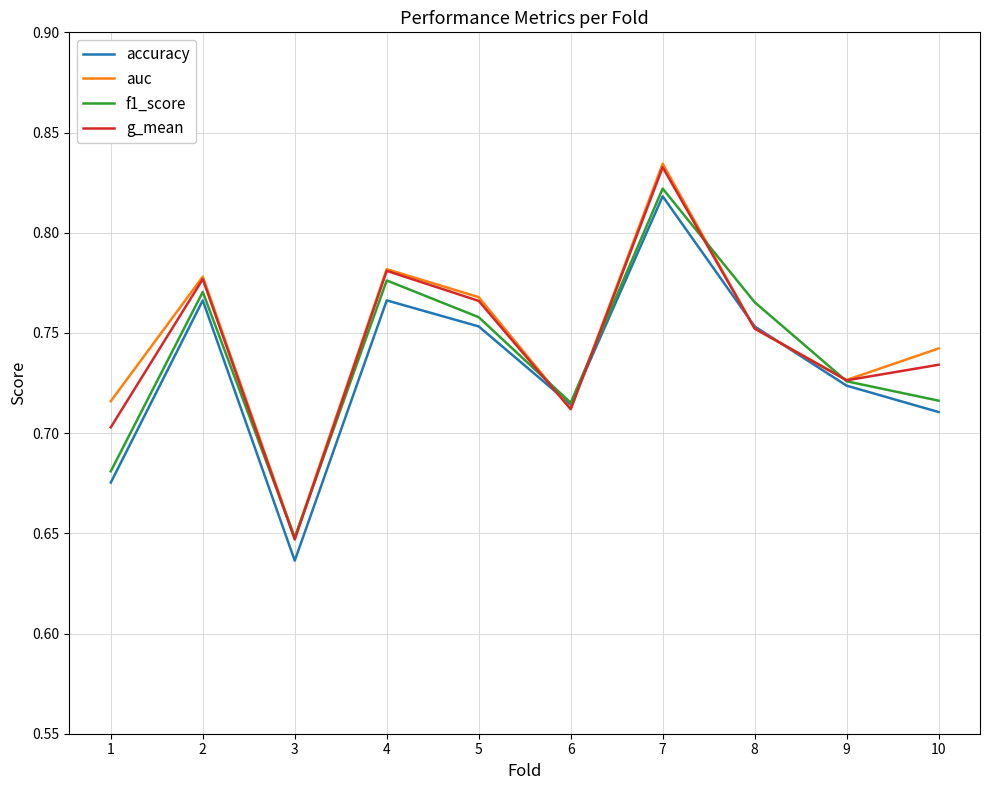

Which label corresponds to the smallest value in the chart?

3